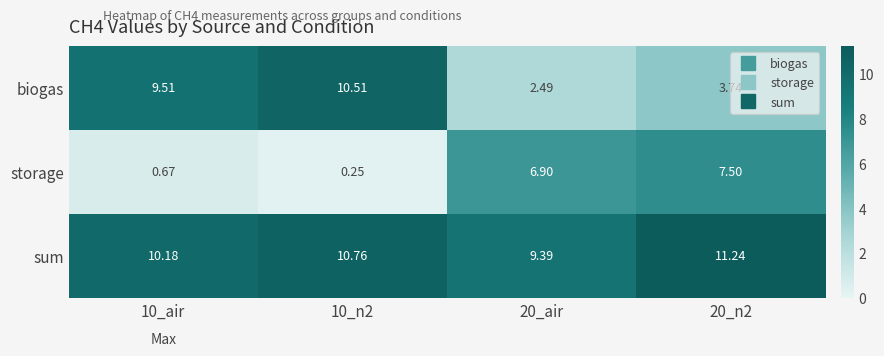

Which series has the largest range (max minus min)?

biogas